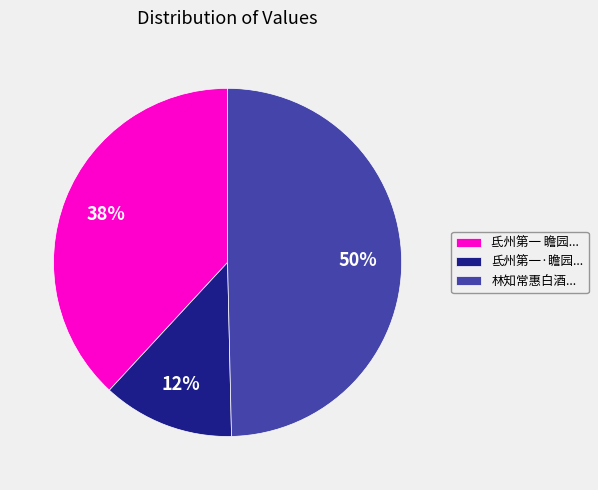

To the nearest percent, what is the combined percentage of 氐州第一 瞻园... and 林知常惠白酒...?

88%